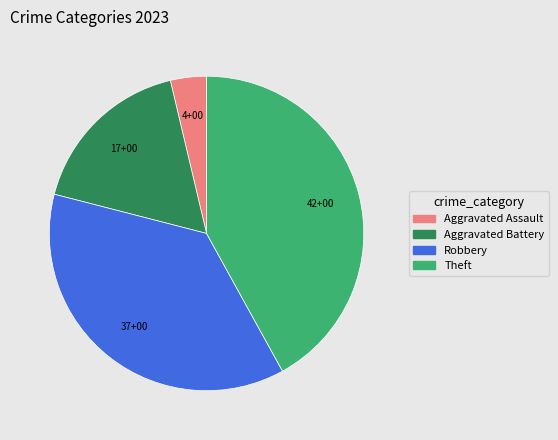

Approximately how many times larger is the value at Robbery compared to Aggravated Assault?

10.0